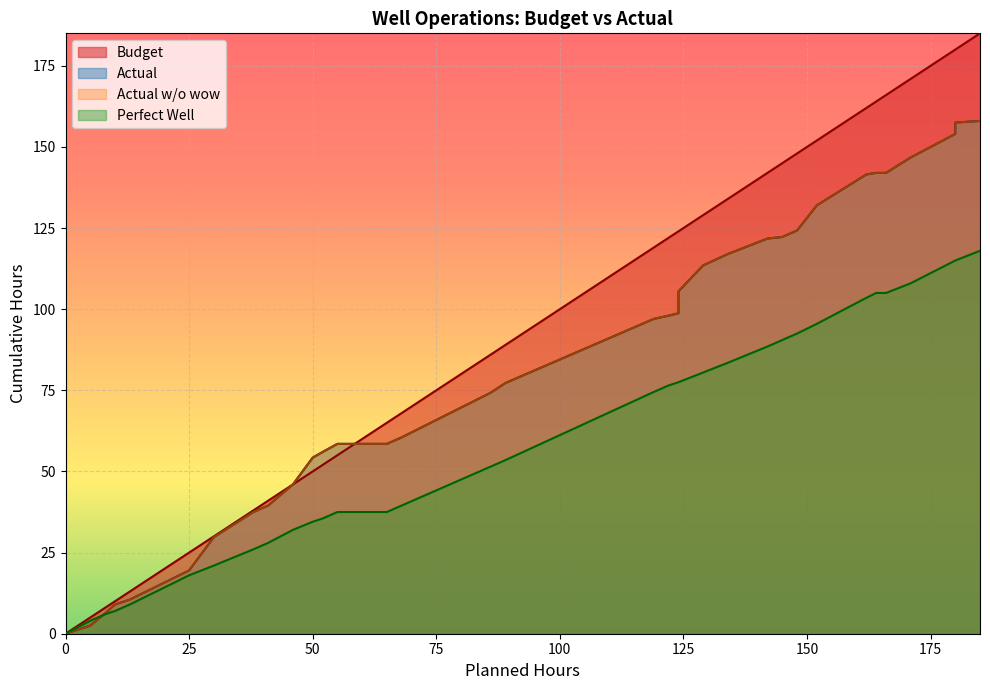

Reading right to left, list all the values displayed in this chart.

Budget: 185.0	180.0	180.0	180.0	171.0	166.0	164.0	162.0	152.0	148.0	148.0	148.0	148.0	145.0	142.0	134.0	129.0	124.0	124.0	122.0	119.0	89.0	86.0	68.0	65.0	59.0	55.0	52.0	50.0	46.0	41.0	38.0	30.0	25.0	13.0	10.0	8.0	5.0	0.0
Actual: 158.0	157.5	155.5	154.0	146.8	142.0	142.0	141.5	132.0	124.2	124.2	124.2	124.2	122.2	121.8	117.0	113.5	105.5	98.8	98.0	97.0	77.2	74.2	60.5	58.5	58.5	58.5	56.0	54.2	46.0	39.5	37.5	29.8	19.5	10.5	9.0	6.2	2.5	0.0
Actual w/o wow: 158.0	157.5	155.5	154.0	146.8	142.0	142.0	141.5	132.0	124.2	124.2	124.2	124.2	122.2	121.8	117.0	113.5	105.5	98.8	98.0	97.0	77.2	74.2	60.5	58.5	58.5	58.5	56.0	54.2	46.0	39.5	37.5	29.8	19.5	10.5	9.0	6.2	2.5	0.0
Perfect Well: 118.0	115.0	115.0	115.0	108.0	105.0	105.0	103.5	95.5	92.5	92.5	92.5	92.5	90.5	88.5	83.5	80.5	77.5	77.5	76.5	74.5	53.5	51.5	39.5	37.5	37.5	37.5	35.5	34.5	32.0	28.0	26.0	21.0	18.0	9.0	7.0	6.0	4.0	0.0